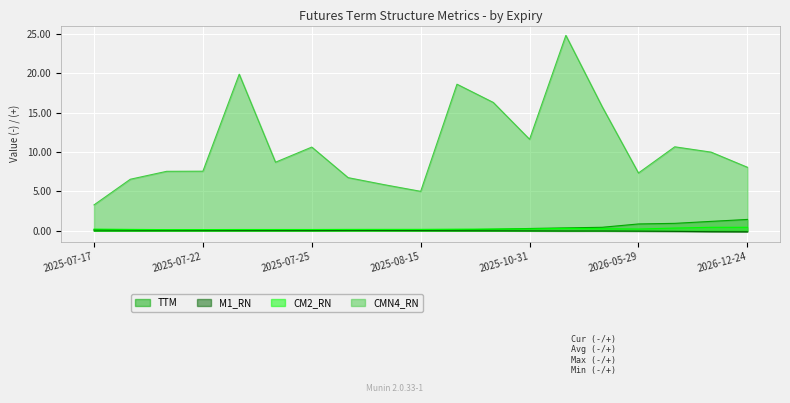

What is the label of the 17th point from the left?

2026-06-26